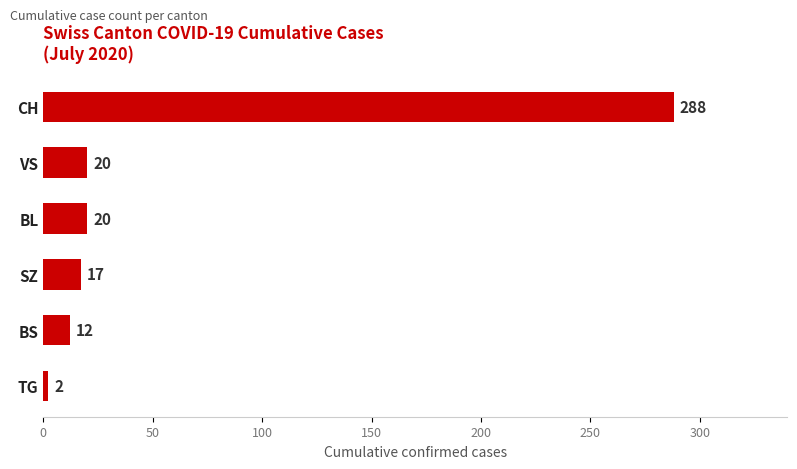

Between BL and CH, which is larger?

CH